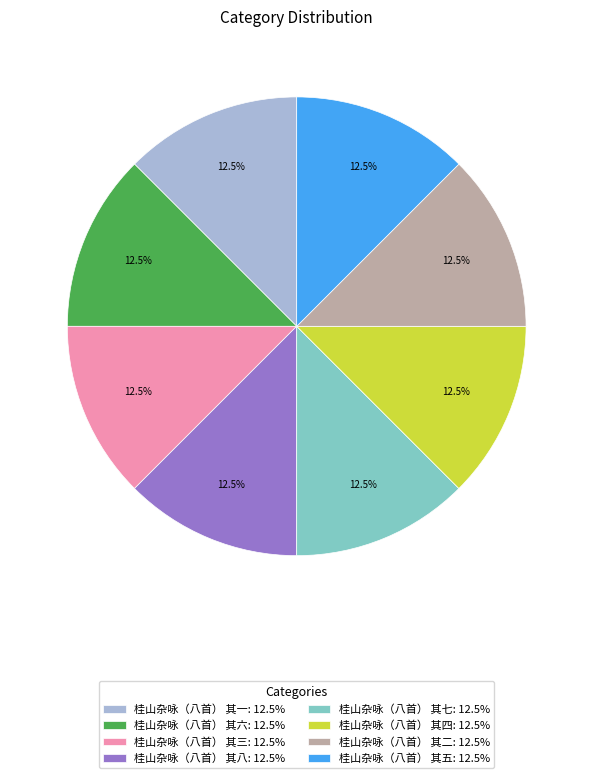

Approximately how many times larger is the value at 桂山杂咏（八首） 其一: 12.5% compared to 桂山杂咏（八首） 其五: 12.5%?

1.0